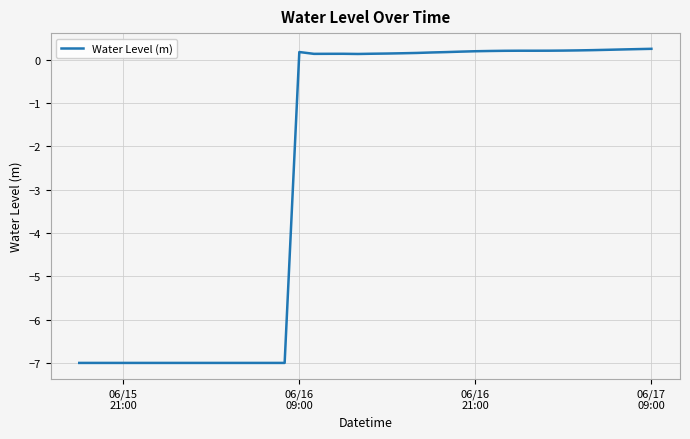

What is the difference between the maximum and minimum values?

7.2